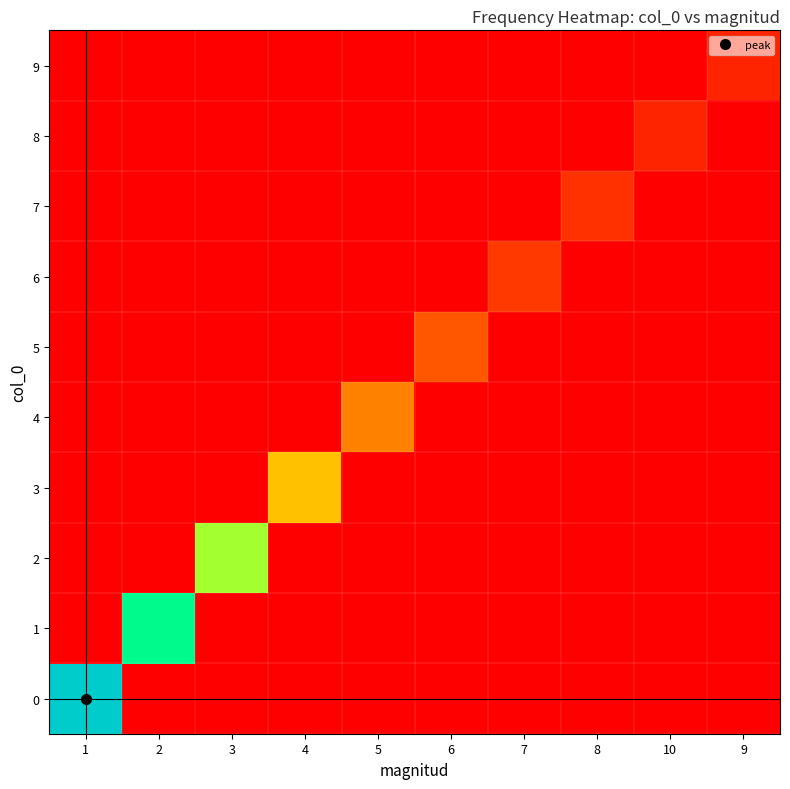

Reading left to right, list all the values displayed in this chart.

0: 0=385	1=0	2=0	3=0	4=0	5=0	6=0	7=0	8=0	9=0
1: 0=0	1=198	2=0	3=0	4=0	5=0	6=0	7=0	8=0	9=0
2: 0=0	1=0	2=102	3=0	4=0	5=0	6=0	7=0	8=0	9=0
3: 0=0	1=0	2=0	3=39	4=0	5=0	6=0	7=0	8=0	9=0
4: 0=0	1=0	2=0	3=0	4=18	5=0	6=0	7=0	8=0	9=0
5: 0=0	1=0	2=0	3=0	4=0	5=8	6=0	7=0	8=0	9=0
6: 0=0	1=0	2=0	3=0	4=0	5=0	6=3	7=0	8=0	9=0
7: 0=0	1=0	2=0	3=0	4=0	5=0	6=0	7=2	8=0	9=0
8: 0=0	1=0	2=0	3=0	4=0	5=0	6=0	7=0	8=1	9=0
9: 0=0	1=0	2=0	3=0	4=0	5=0	6=0	7=0	8=0	9=1